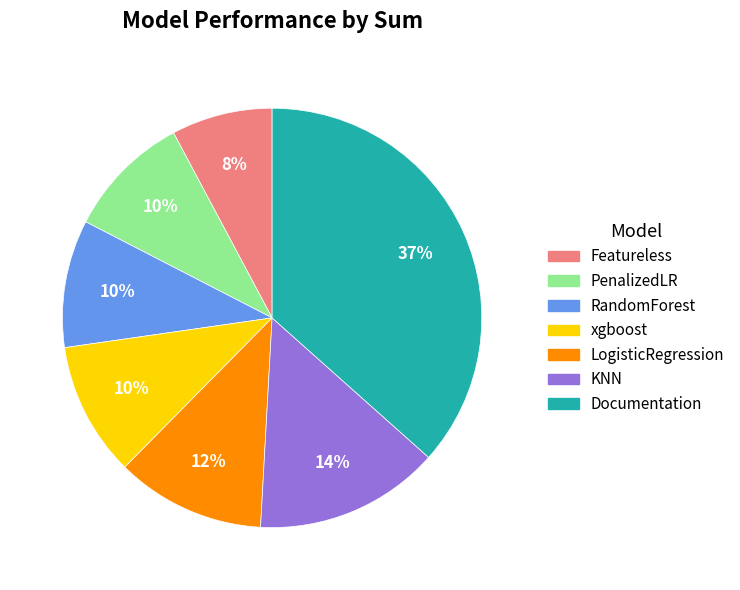

What percentage is the xgboost slice, to the nearest percent?

10%